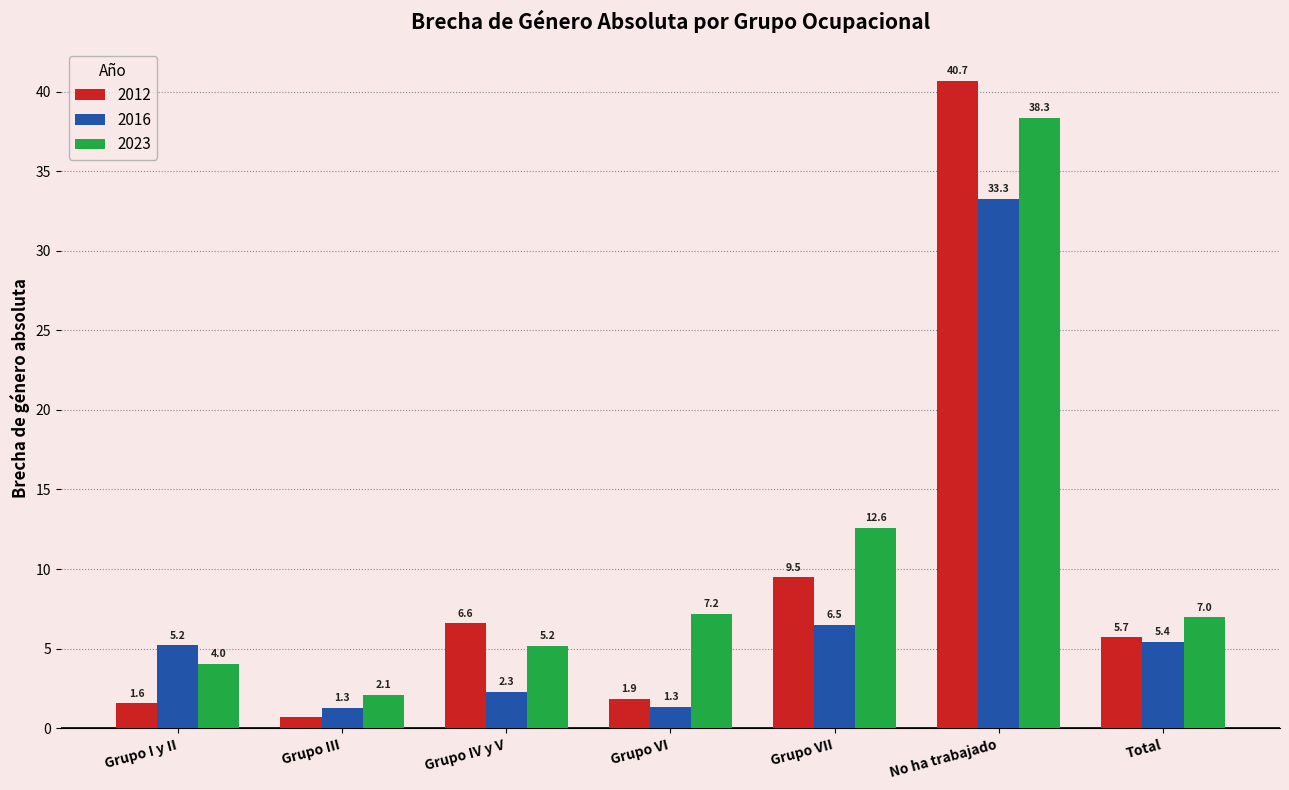

Rank the series by their maximum value, from lowest to highest.

2016, 2023, 2012